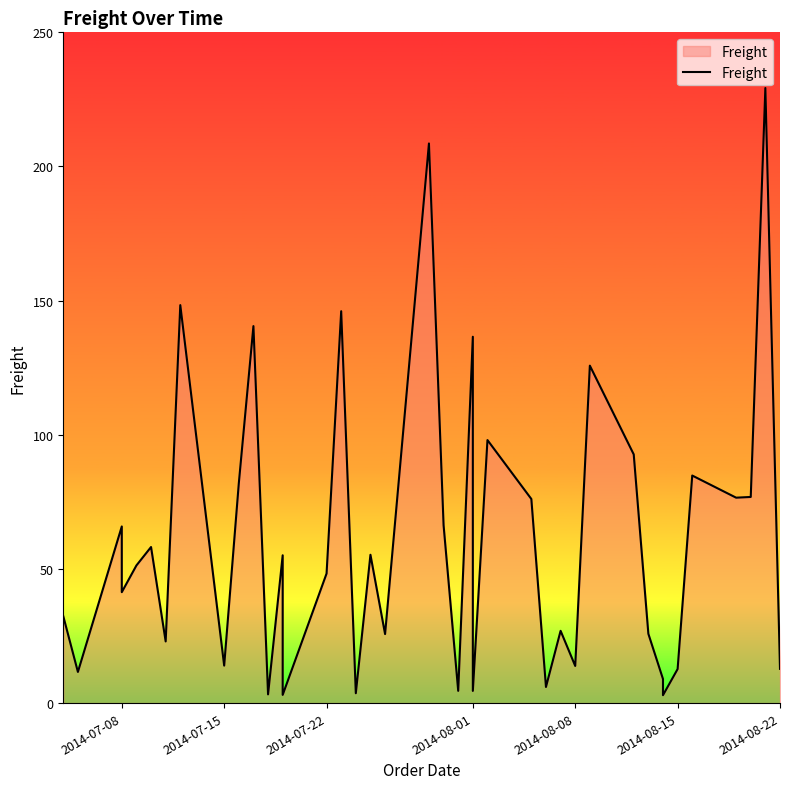

Reading left to right, transcribe all the data shown in this chart.

32.4	11.6	65.8	41.3	51.3	58.2	23.0	148.3	14.0	81.9	140.5	3.2	55.1	3.0	48.3	146.1	3.7	55.3	25.7	208.6	66.3	4.6	136.5	4.5	98.0	76.1	6.0	26.9	13.8	125.8	92.7	25.8	9.0	2.9	12.7	84.8	76.6	76.8	229.2	12.8